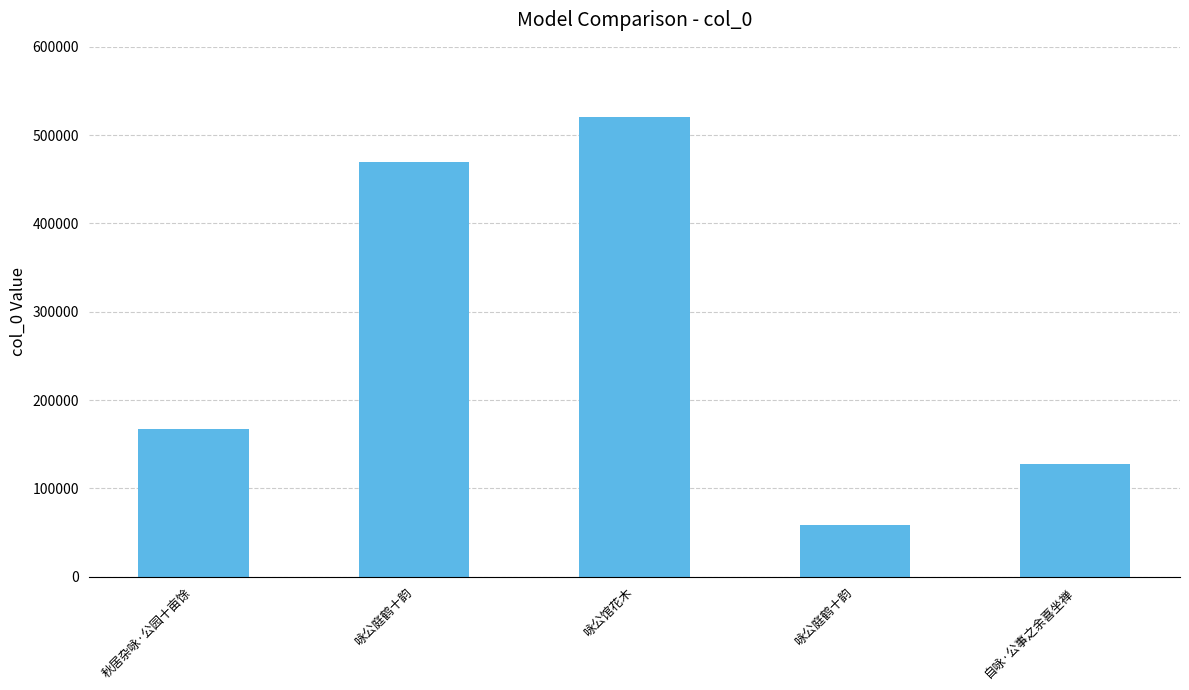

Which label corresponds to the largest value in the chart?

咏公馆花木